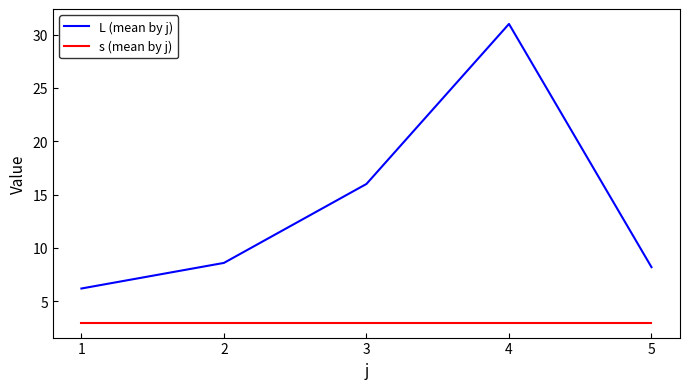

How many lines are shown in the chart?

2